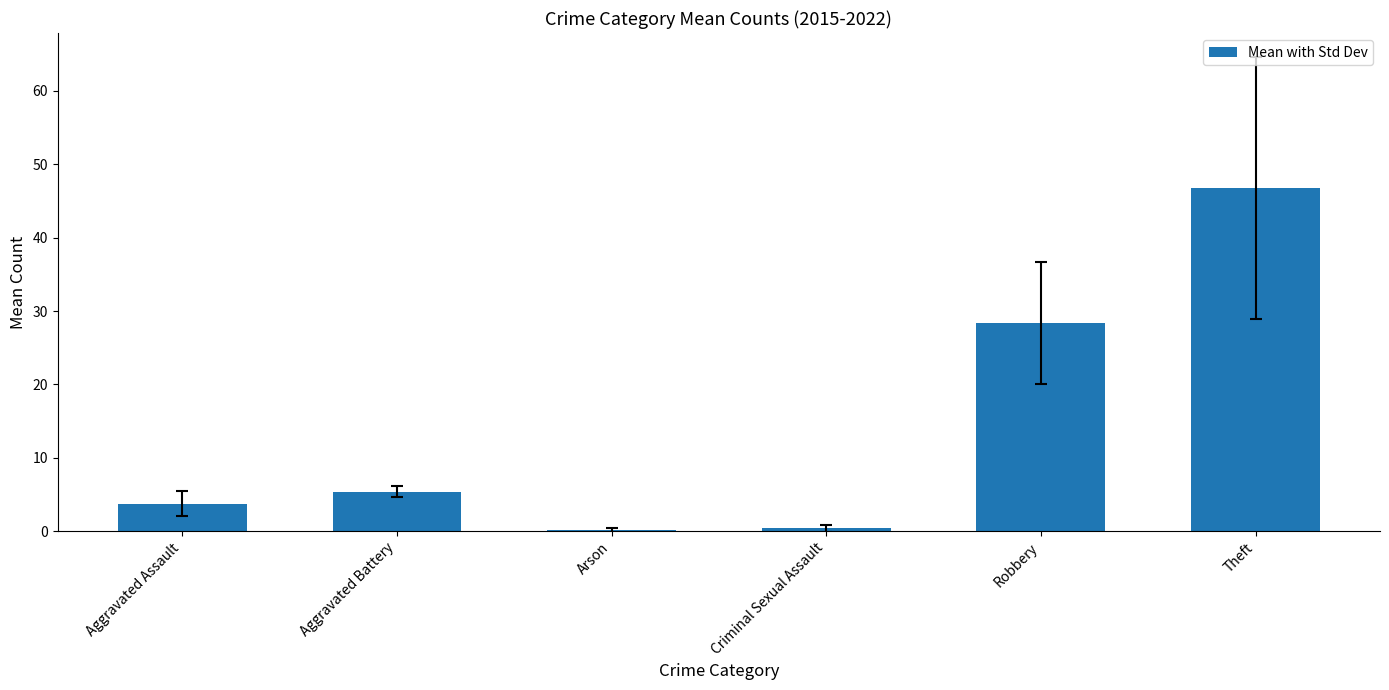

What is the greatest value displayed?

46.8